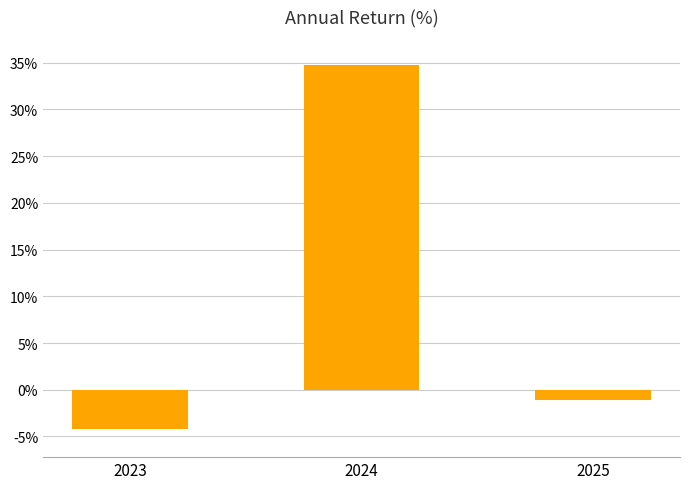

How many negative values are there?

2